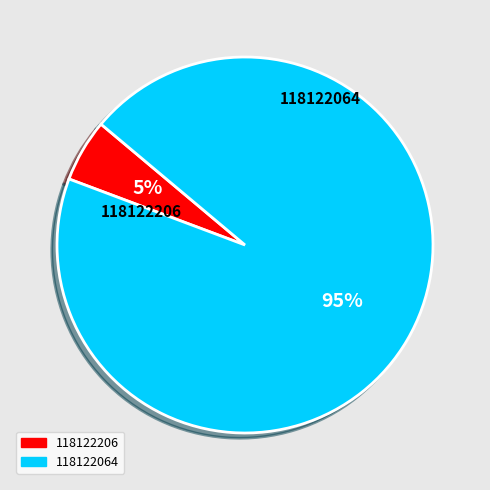

Between 118122064 and 118122206, which is larger?

118122064